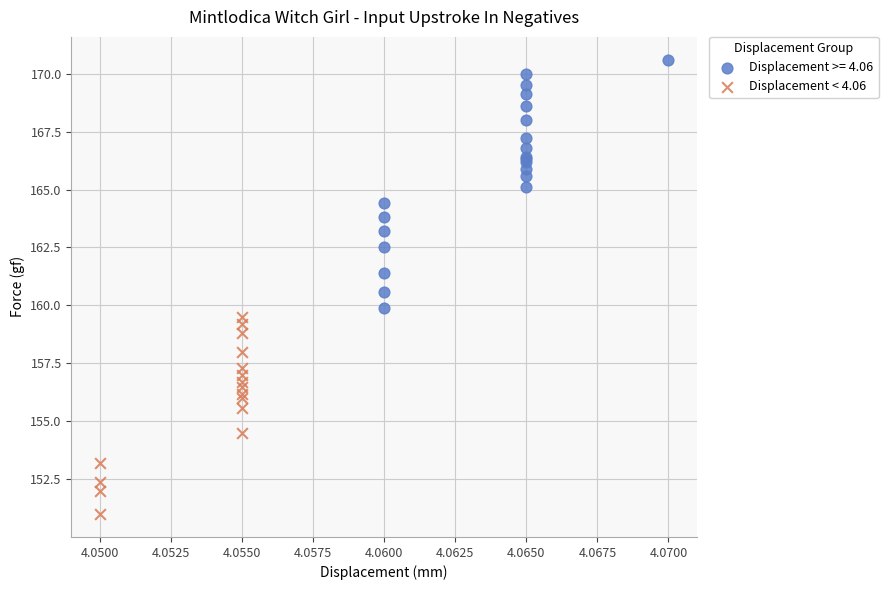

Which series reaches the maximum Y coordinate?

Displacement >= 4.06